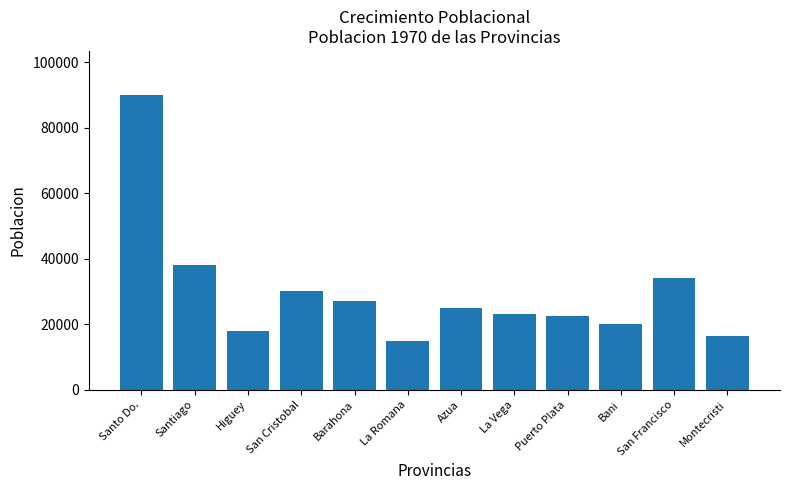

What is the smallest value displayed?

15000